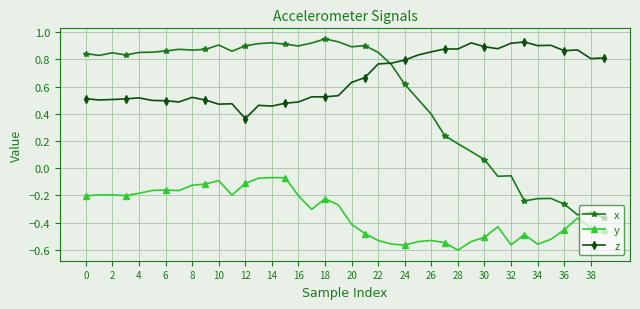

Which series has the largest total across all categories?

z